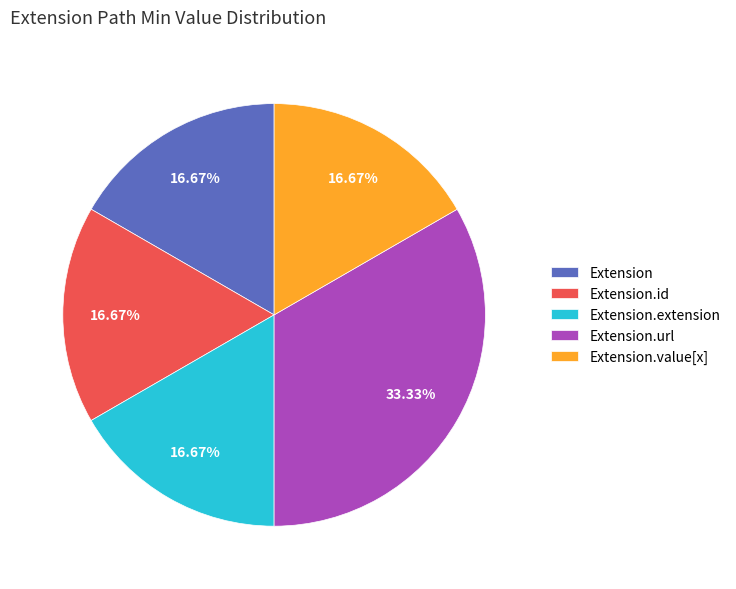

Is Extension the majority of the pie?

No